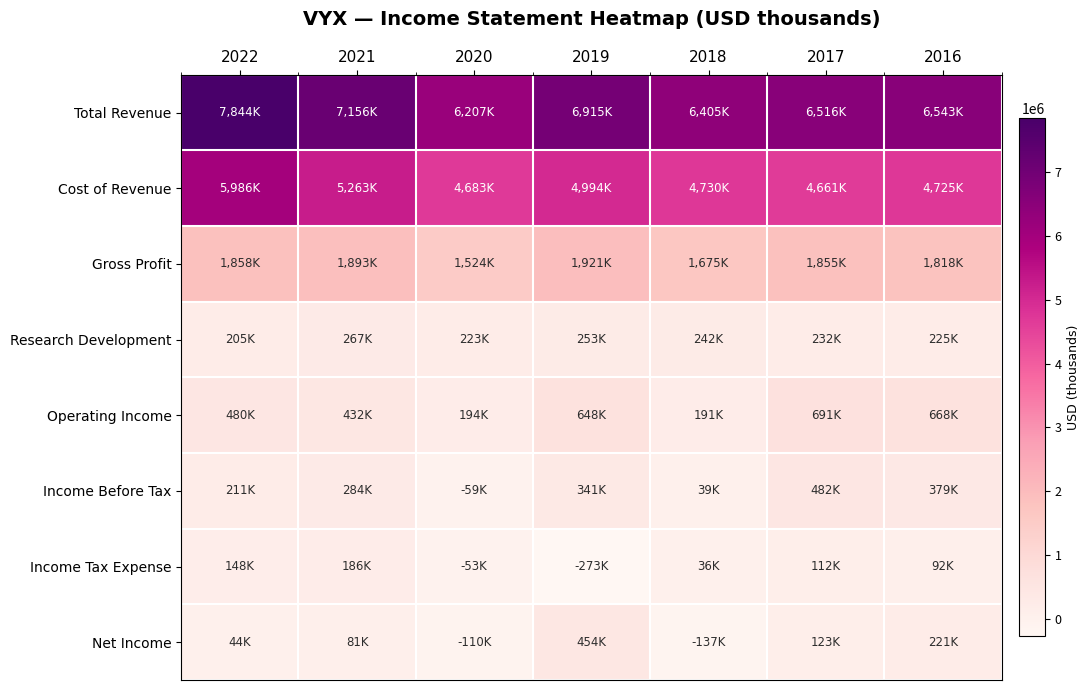

At 2021, list the series in order from smallest to largest.

Net Income, Income Tax Expense, Research Development, Income Before Tax, Operating Income, Gross Profit, Cost of Revenue, Total Revenue